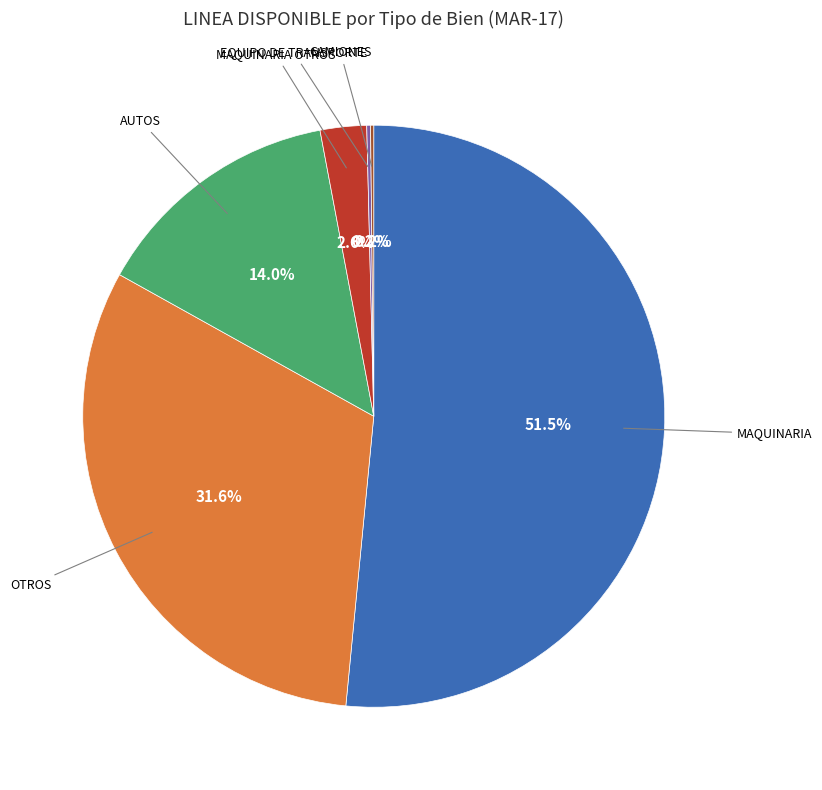

Does any single category account for the majority?

Yes